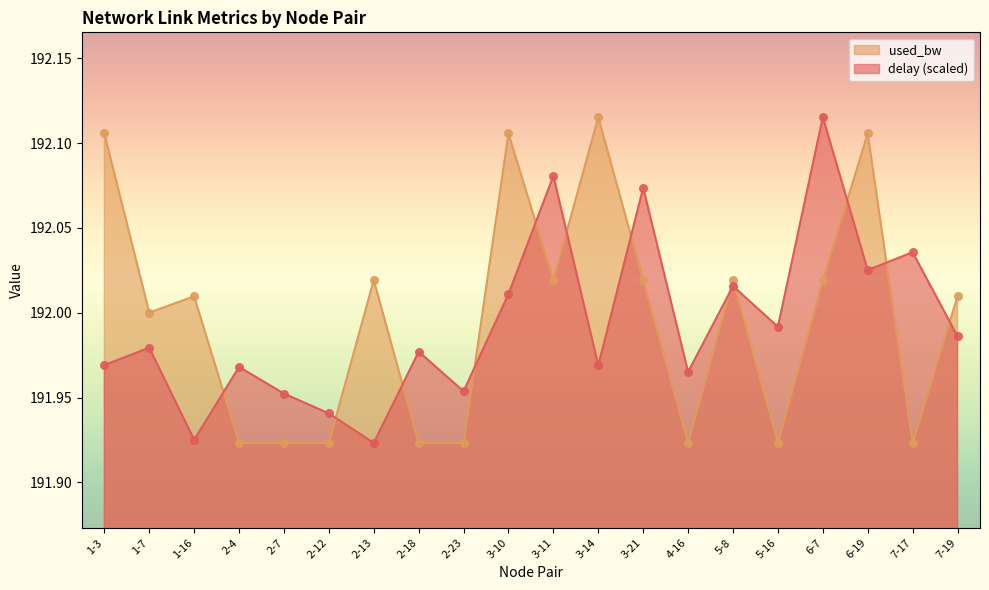

What are all the series names shown in the legend?

used_bw, delay (scaled)